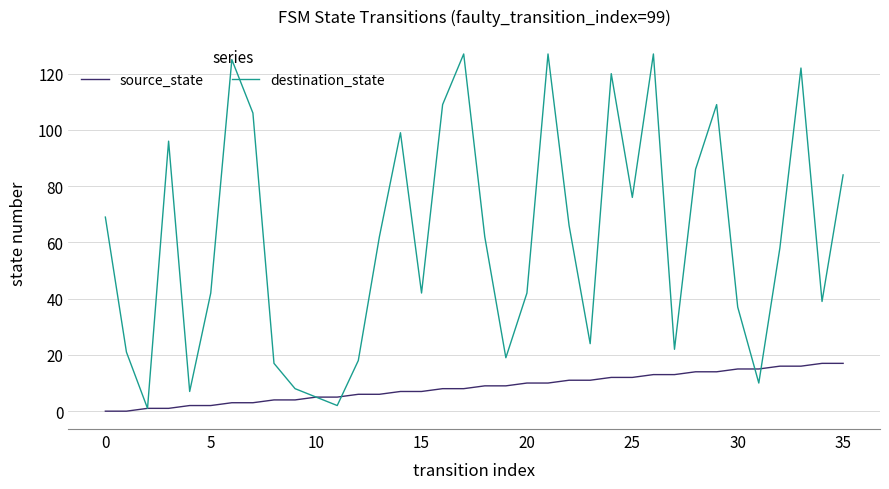

Which series has the widest spread of values?

destination_state